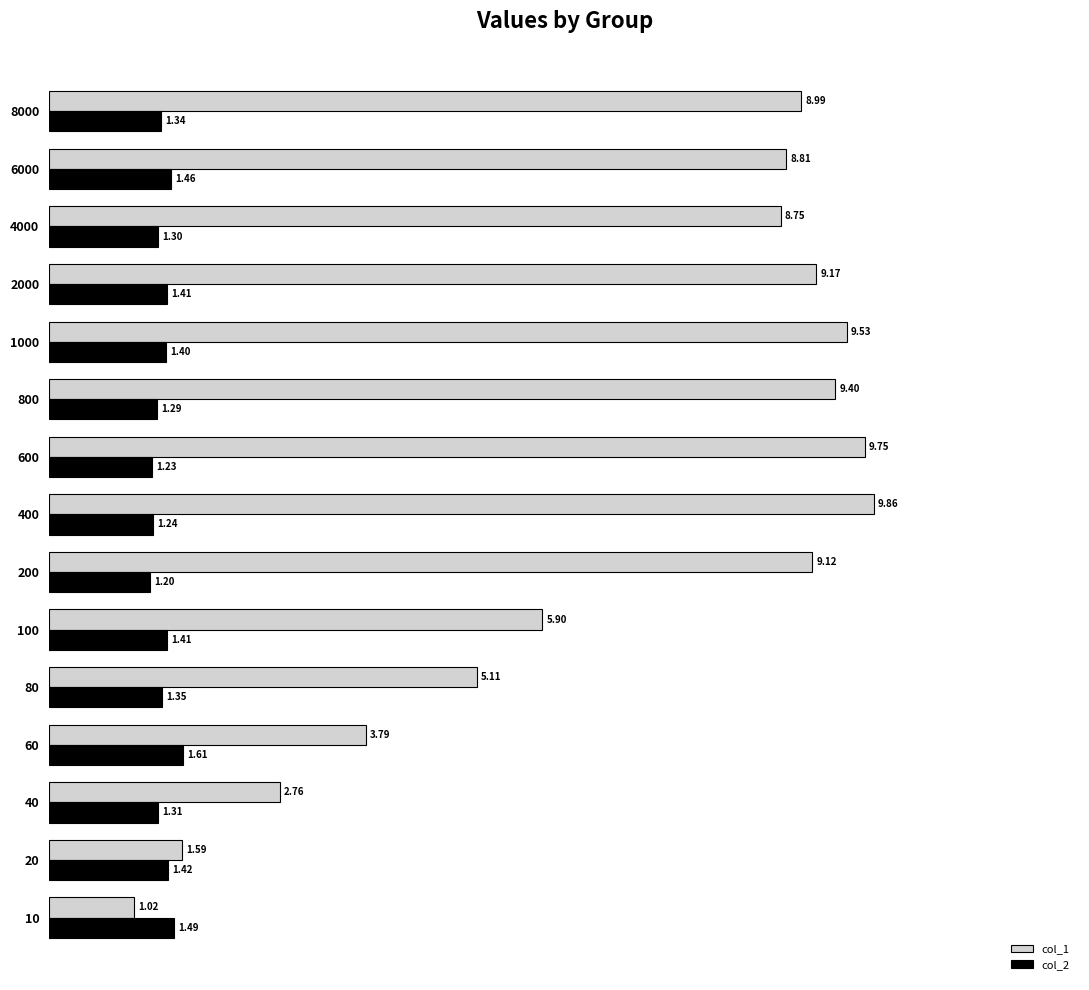

At which category is the sum across all series the highest?

400